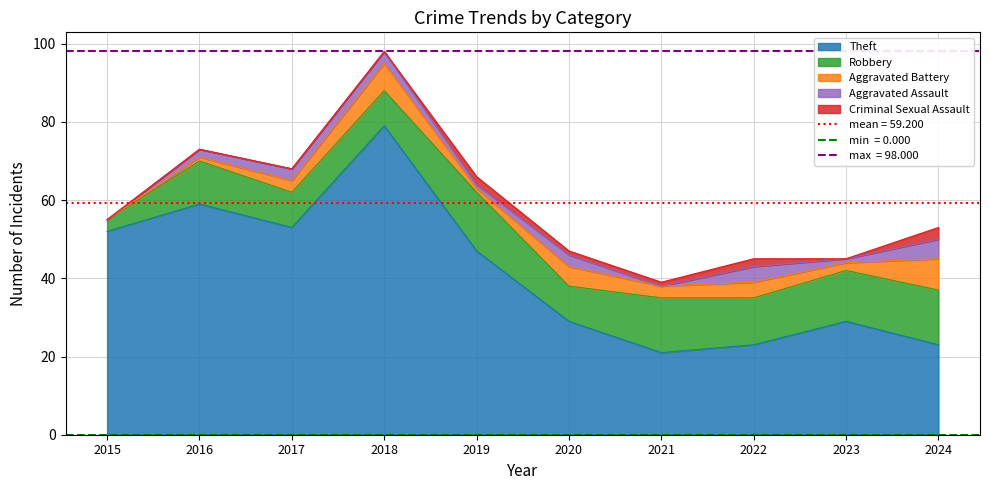

Which category has the lowest value in the Robbery series?

2015